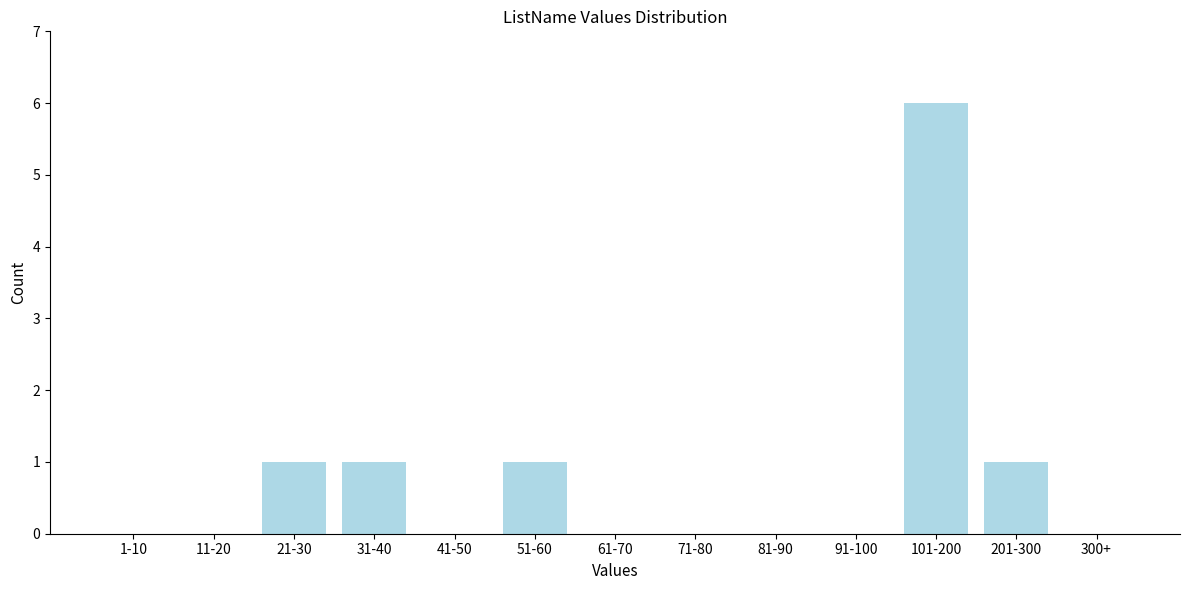

Reading left to right, extract all data points from this chart.

1-10=0	11-20=0	21-30=1	31-40=1	41-50=0	51-60=1	61-70=0	71-80=0	81-90=0	91-100=0	101-200=6	201-300=1	300+=0